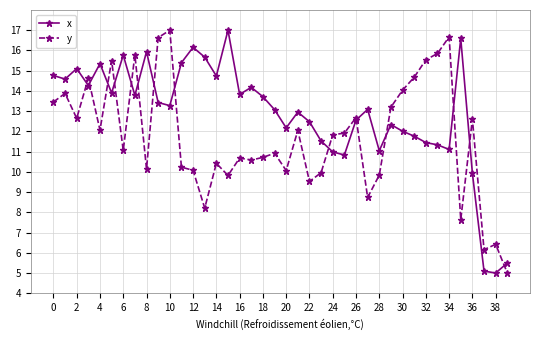

What is the average value of the x series?

12.8